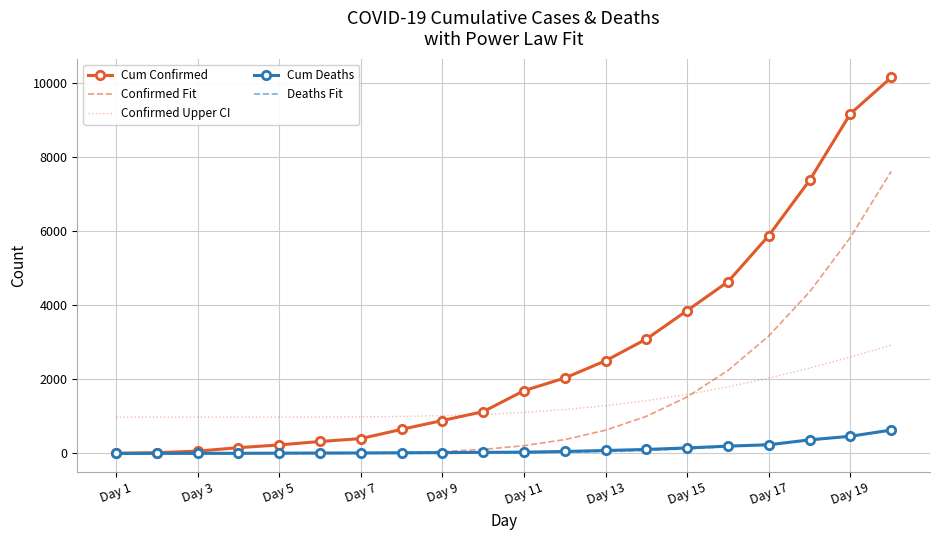

True or false: Deaths Fit and Confirmed Upper CI cross at least once.

False